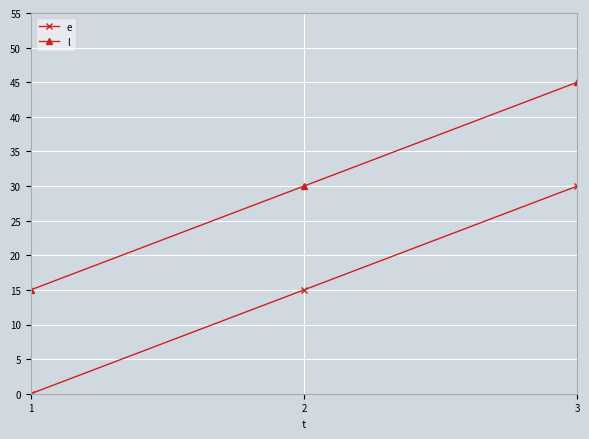

What is the difference between the highest and lowest values at 3?

15